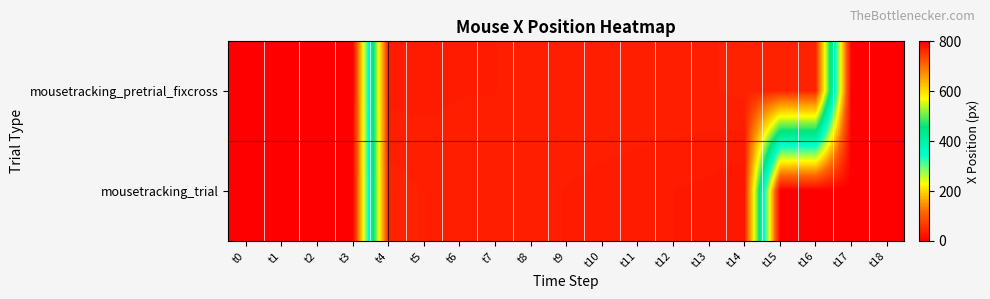

Which series has the widest spread of values?

mousetracking_trial